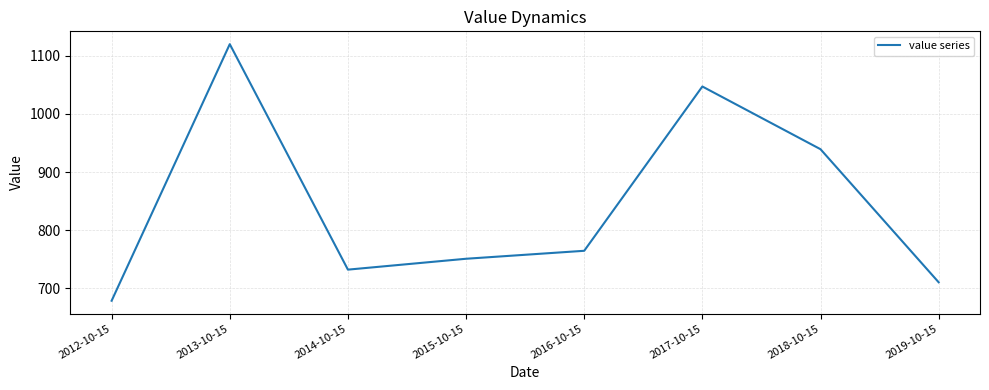

What is the sum of the values at 2016-10-15 and 2013-10-15?

1884.3